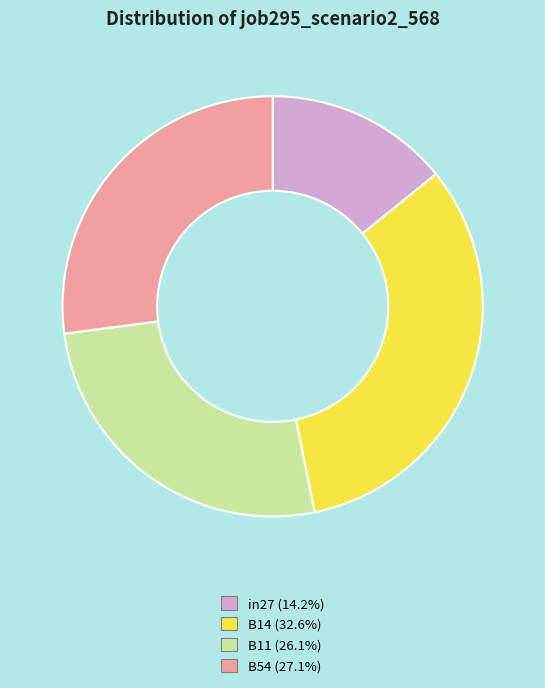

Is there any slice that represents more than half of the pie?

No